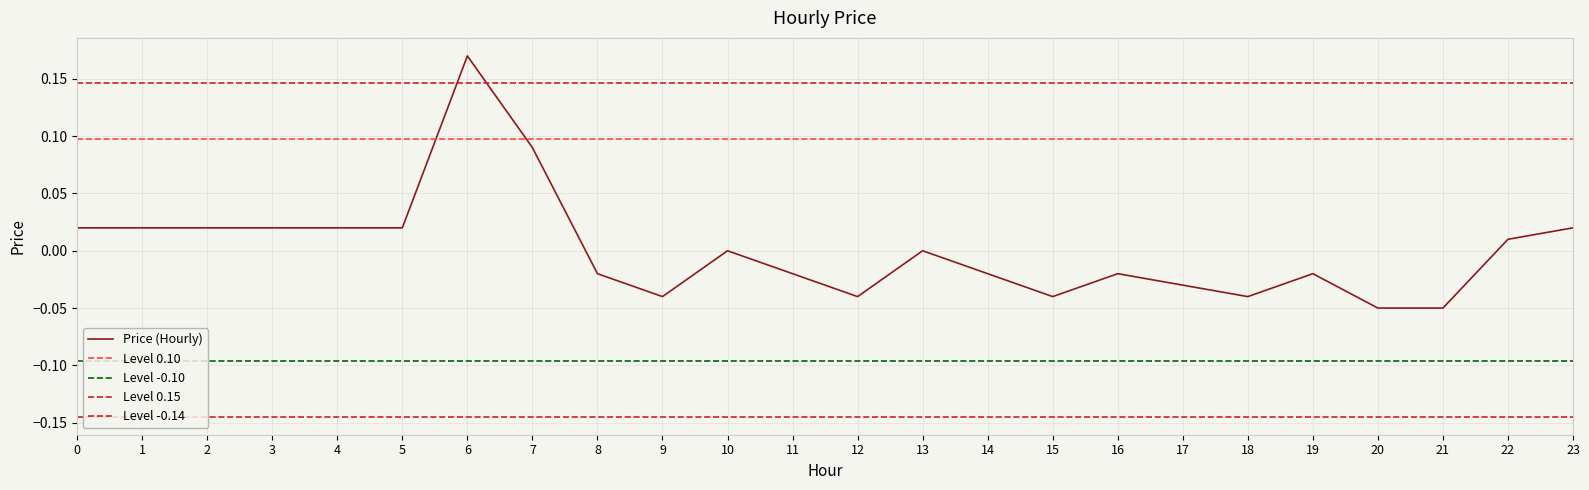

How many distinct data groups are displayed?

1